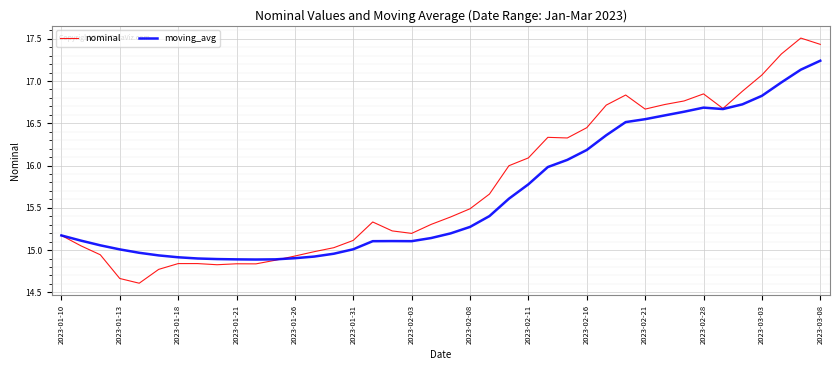

List the series in order of their peak value, highest first.

nominal, moving_avg